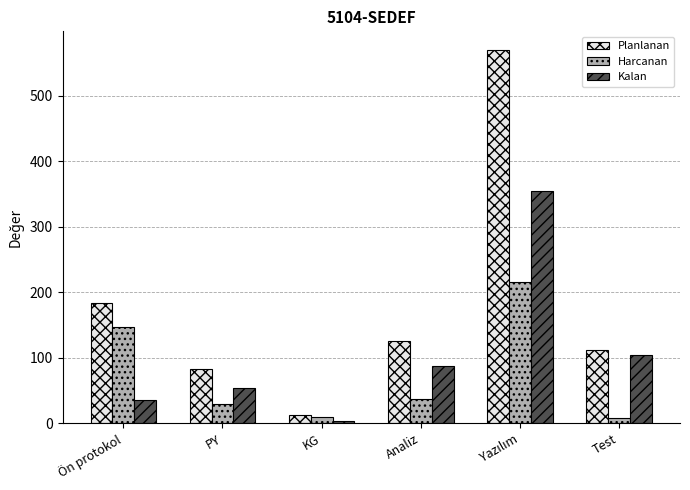

What position from the left is Test?

6